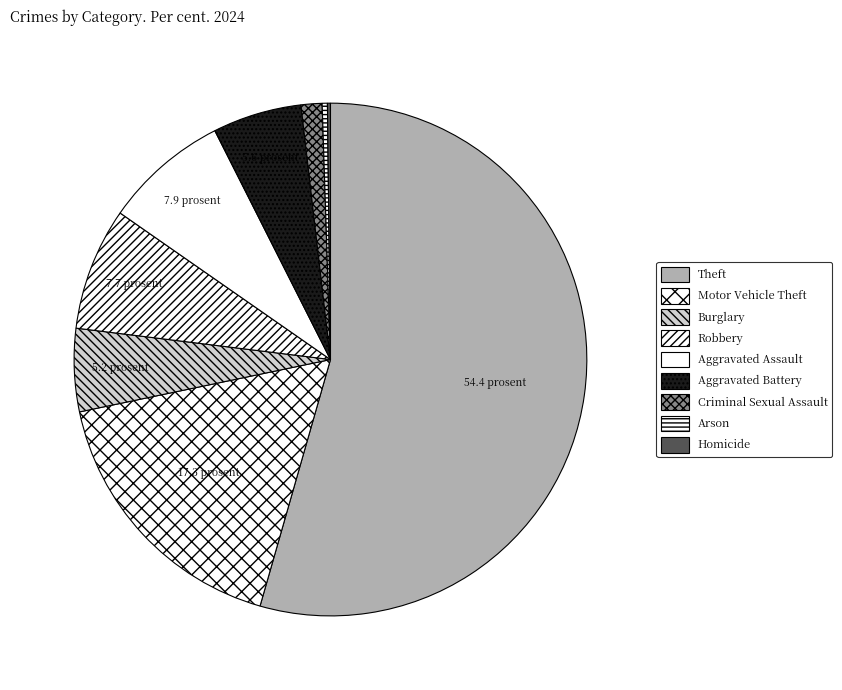

To the nearest percent, what is the difference between the Arson and Criminal Sexual Assault slice percentages?

1%